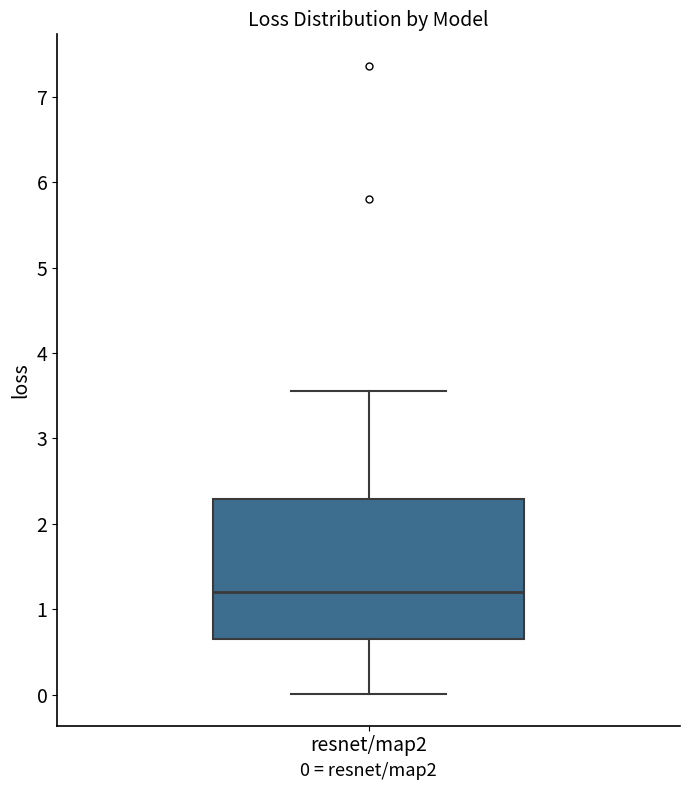

Read this box plot against the y-axis: the position of the median line, the range covered by the box, and the ends of both whiskers. The values are not printed on the chart, so give them approximately, as read against the axis.

median 1.2, box 0.6 to 2.3, whiskers 0.0 to 3.6